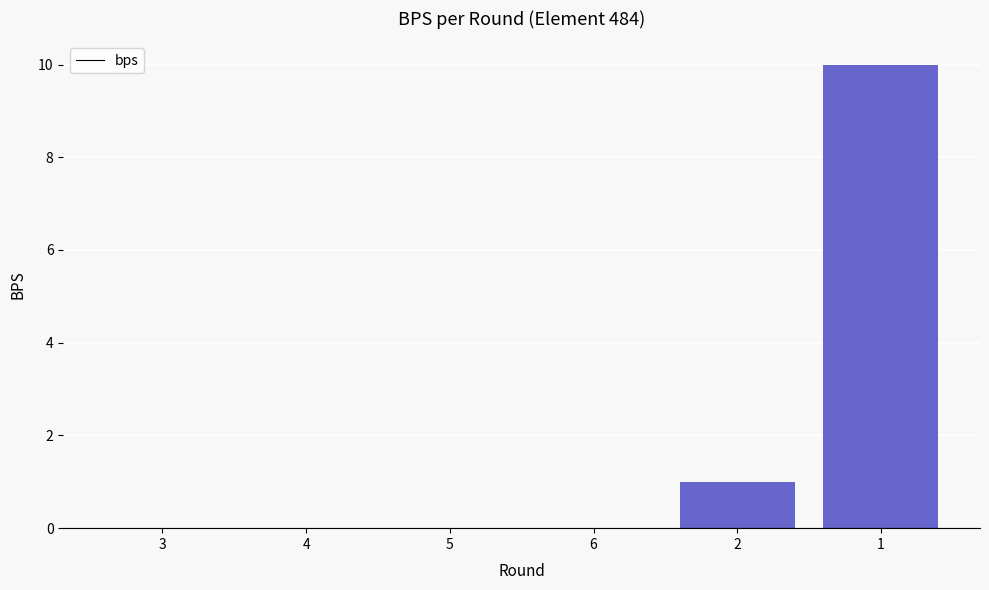

What is the sum of all values?

11